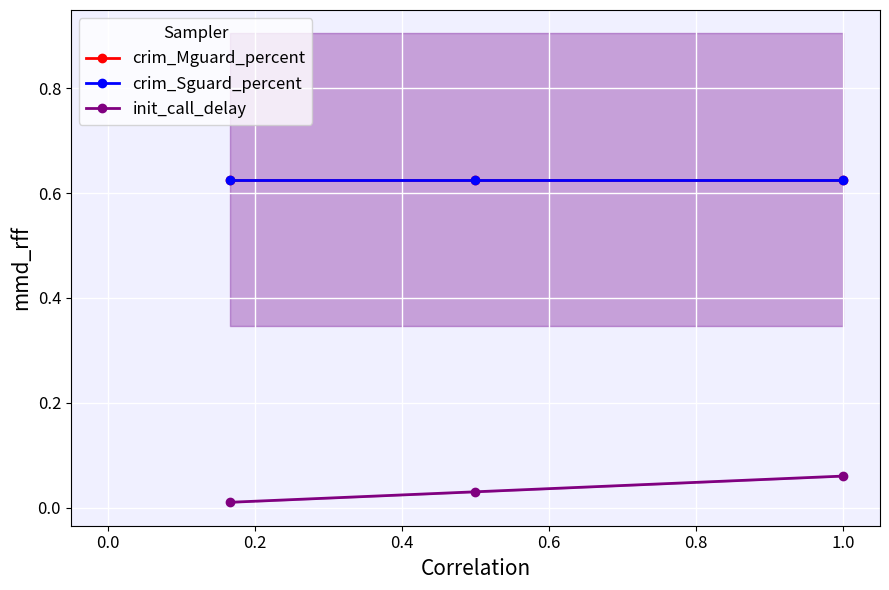

Reading left to right, list all the values displayed in this chart.

crim_Mguard_percent: 0.6	0.6	0.6
crim_Sguard_percent: 0.6	0.6	0.6
init_call_delay: 0.0	0.0	0.1